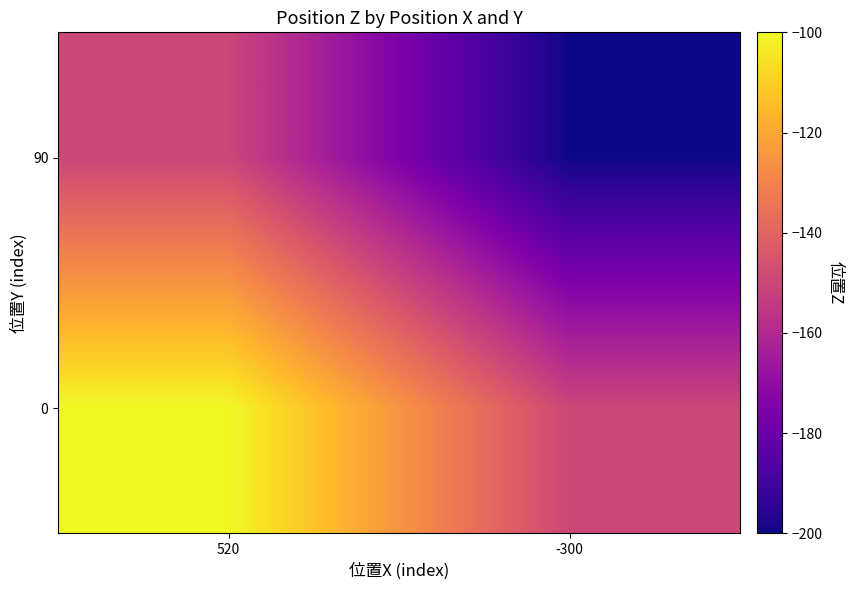

Which has a higher value, 520 or -300?

520